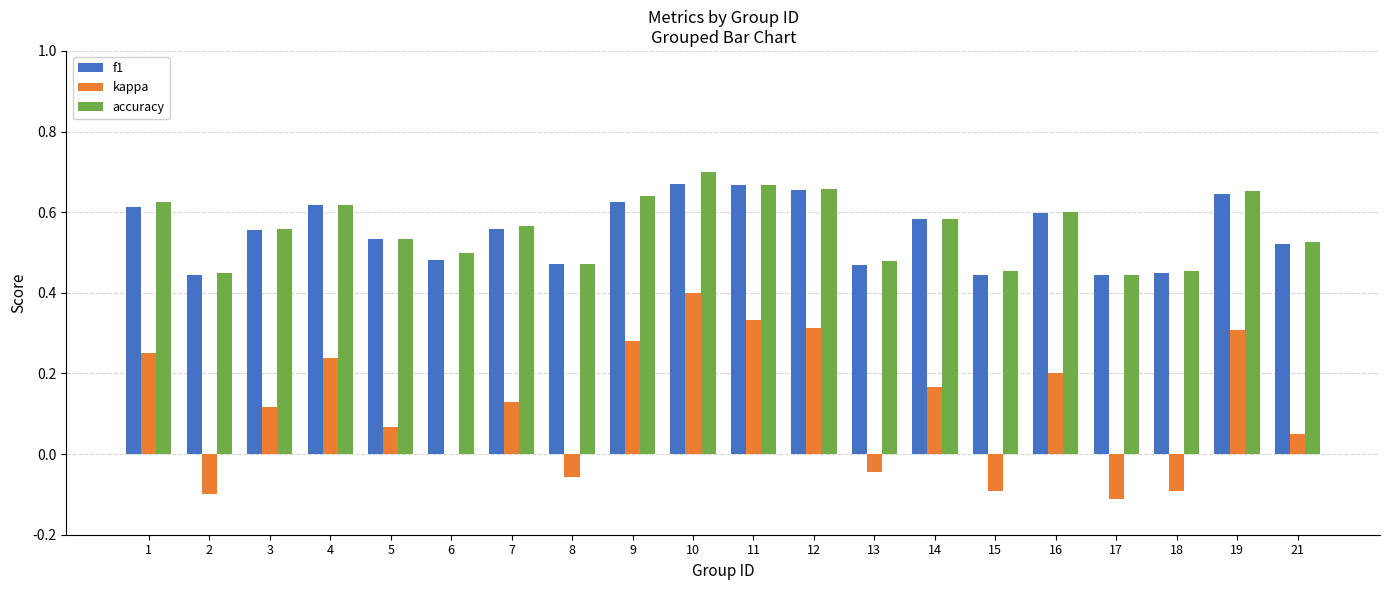

The value of accuracy at 19 is 0.7. True or false?

True